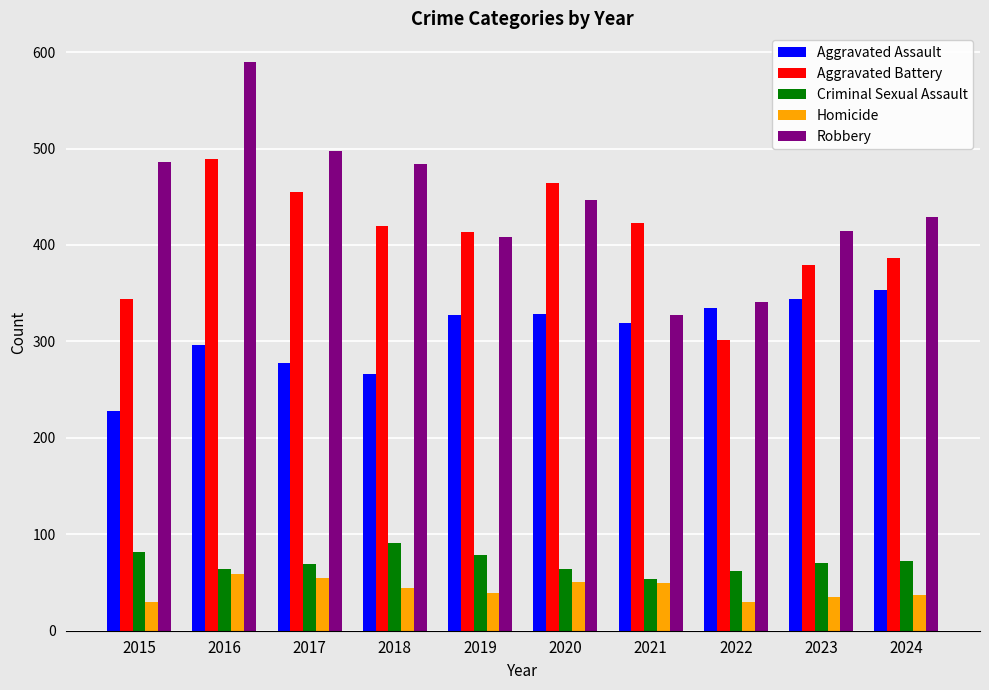

Rank the series at 2017 from lowest to highest value.

Homicide, Criminal Sexual Assault, Aggravated Assault, Aggravated Battery, Robbery